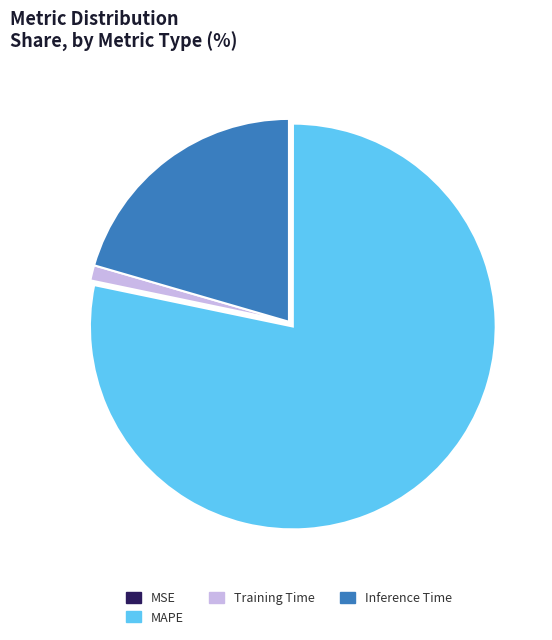

True or false: Training Time accounts for 1% of the total.

True